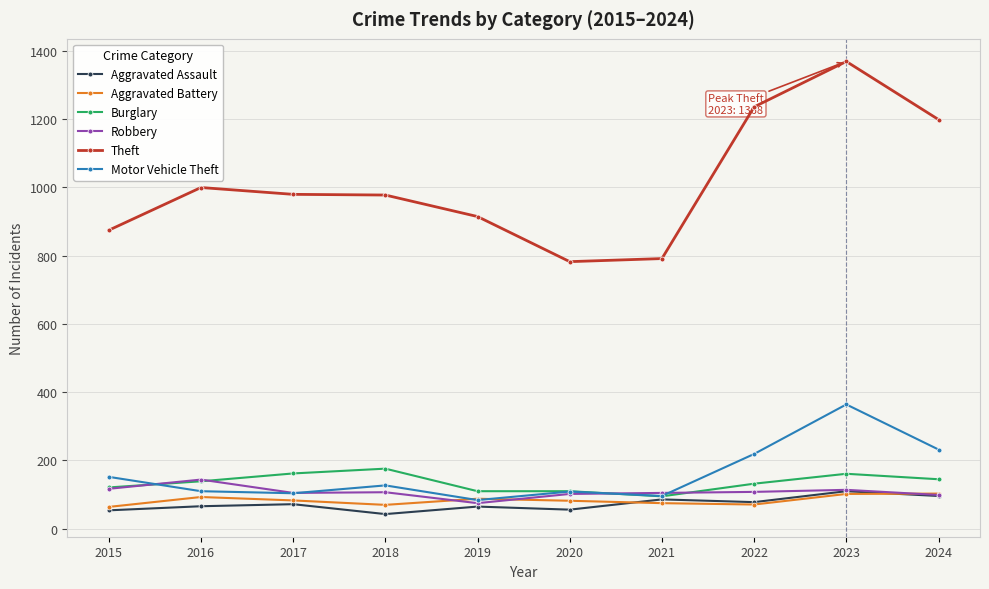

Read the Aggravated Assault value at 2019, to the nearest 5.

65